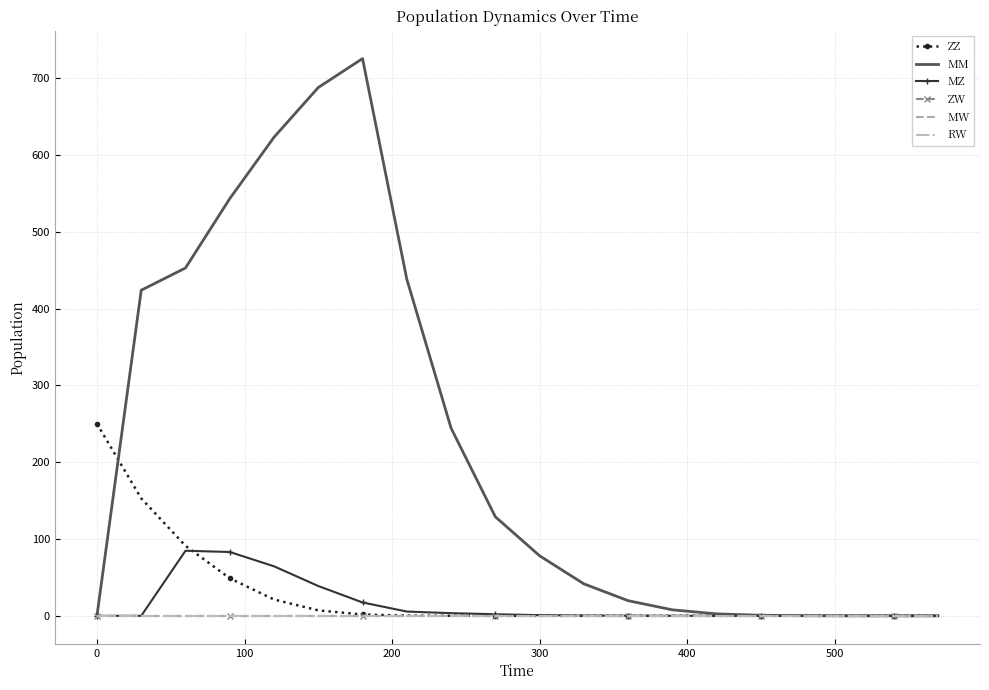

True or false: RW and MZ intersect in this chart.

False